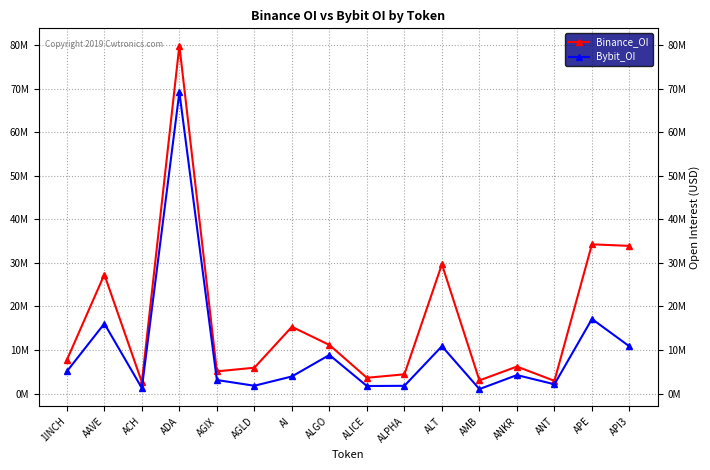

What is the maximum value for Binance_OI?

79917020